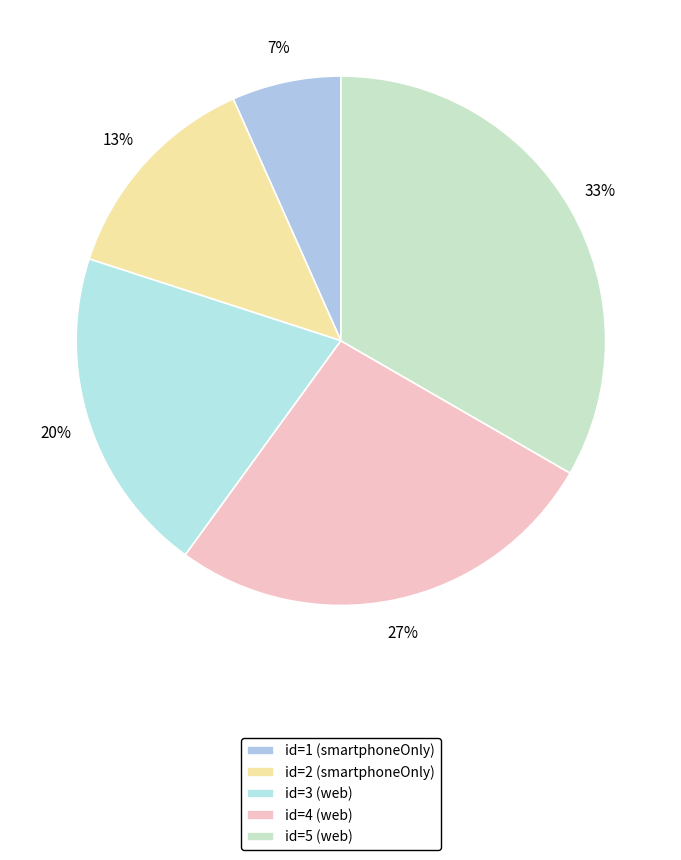

Between id=1 (smartphoneOnly) and id=5 (web), which is larger?

id=5 (web)